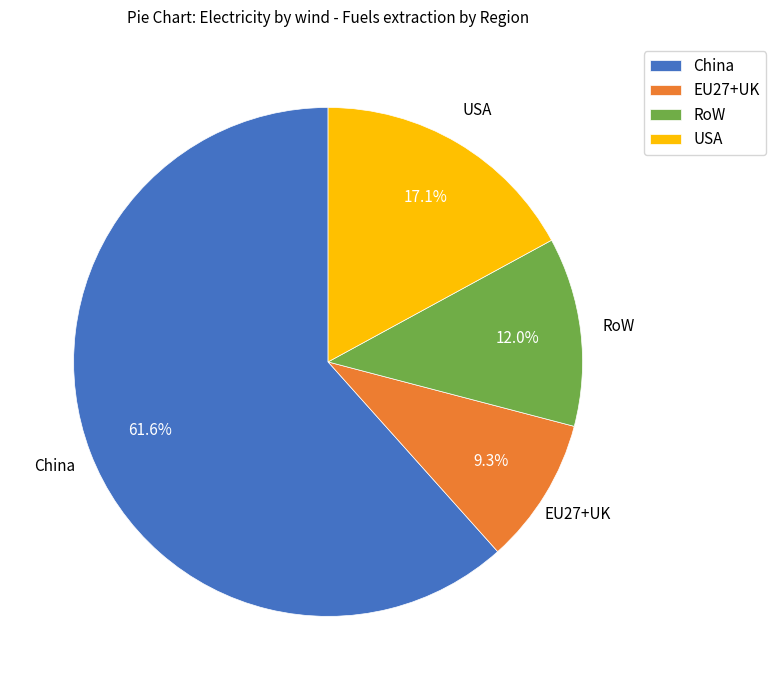

How much of the chart is everything except RoW?

88.0%